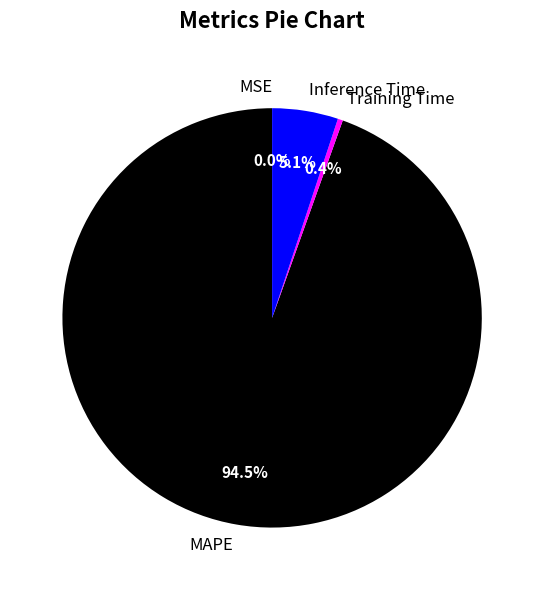

Which category has the biggest portion of the pie?

MAPE